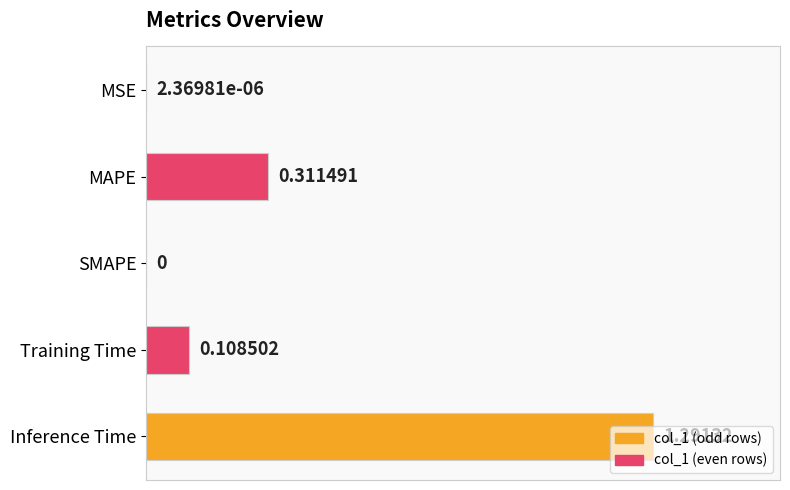

At which label is the value closest to 0?

SMAPE